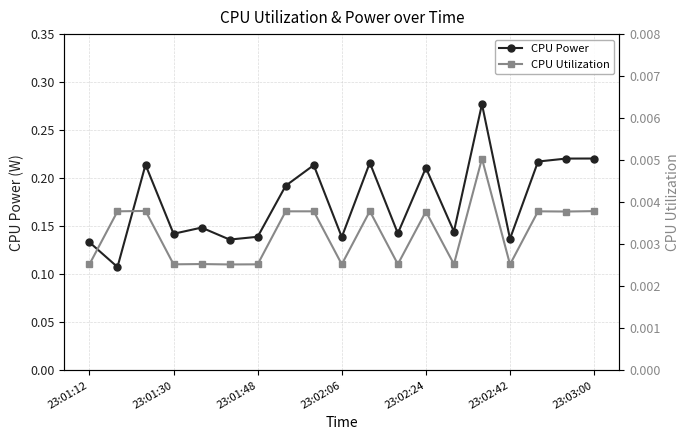

How many series are shown in this chart?

2